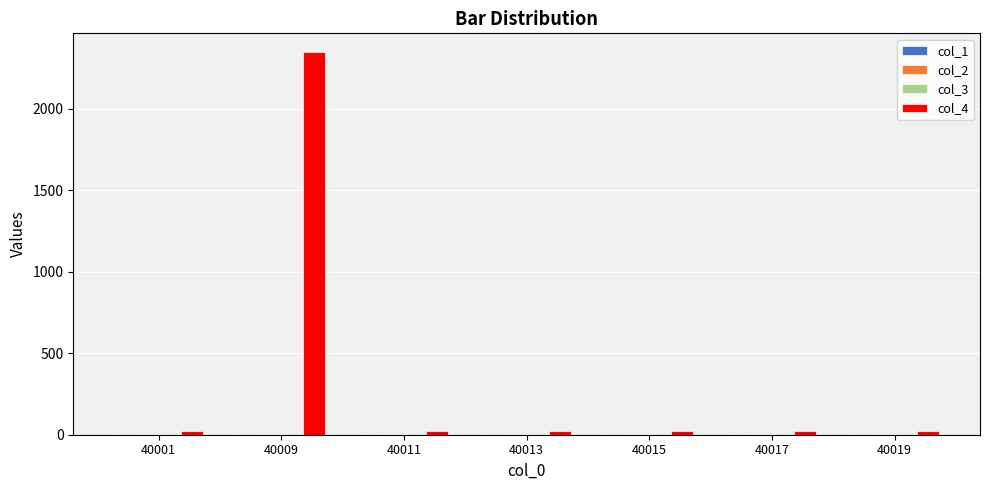

Which label corresponds to the largest value in the chart?

40009